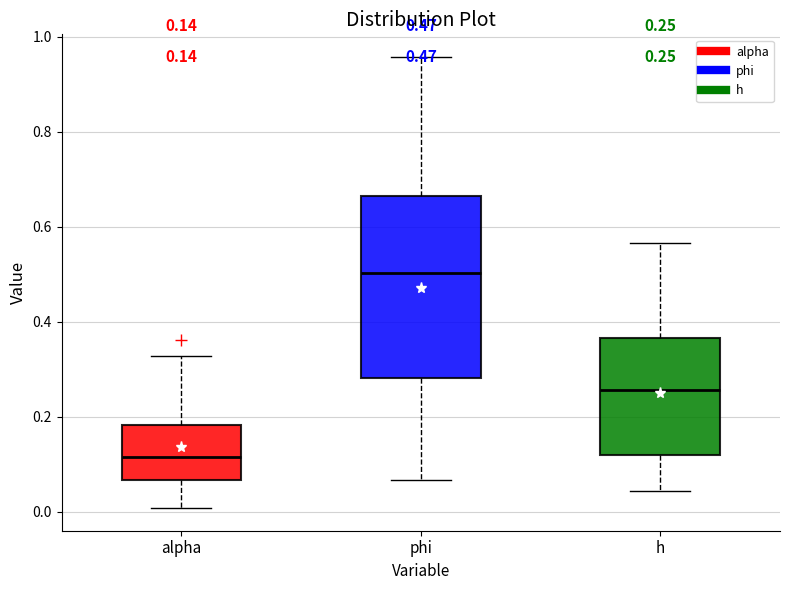

Comparing the boxes themselves (not the whiskers), which one is the tallest?

phi